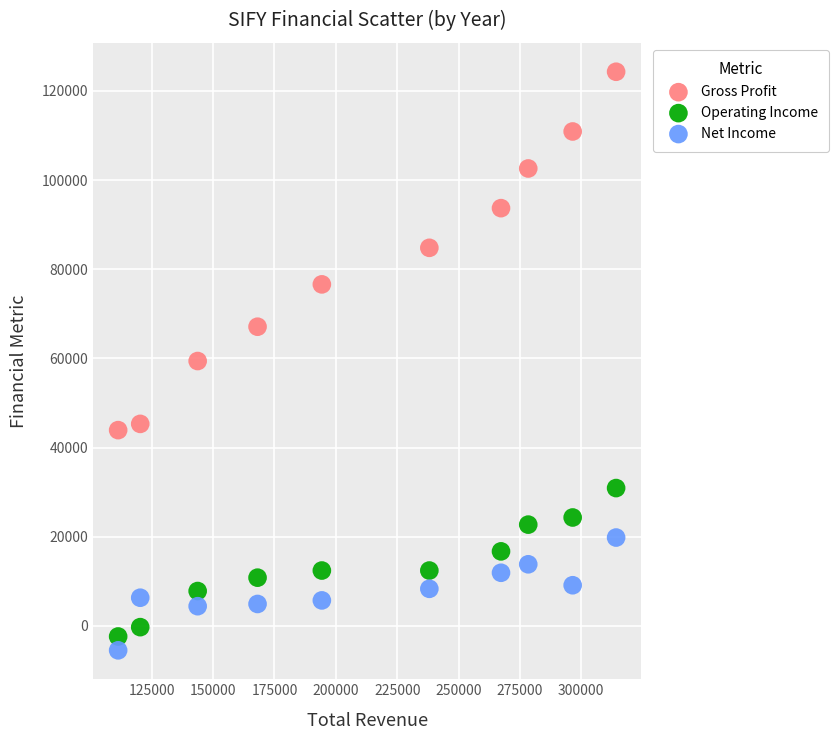

Which series has the widest spread of Y values?

Gross Profit